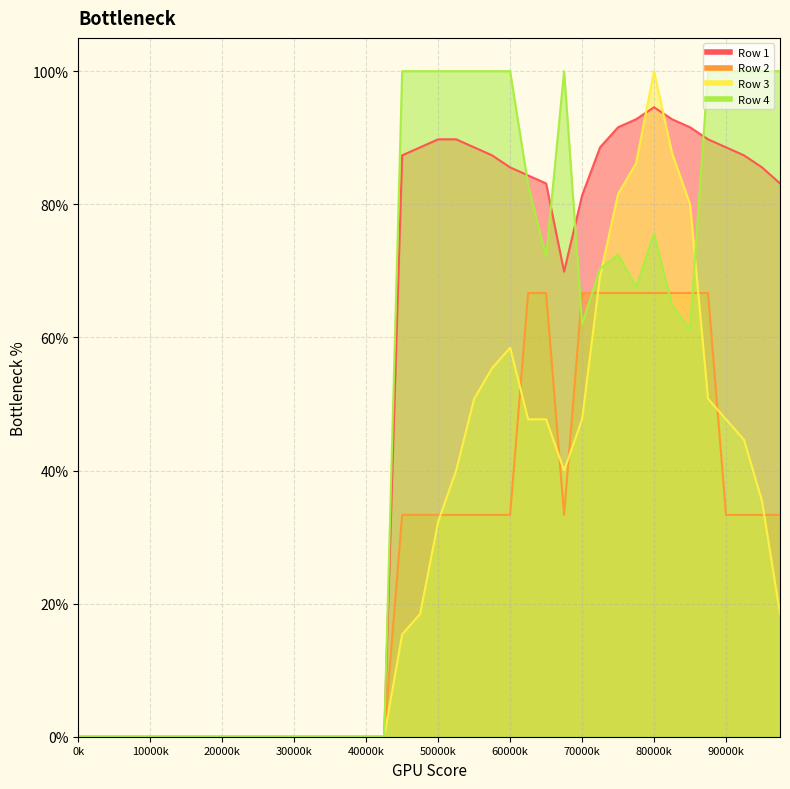

Between 14 and 2, which is larger?

14